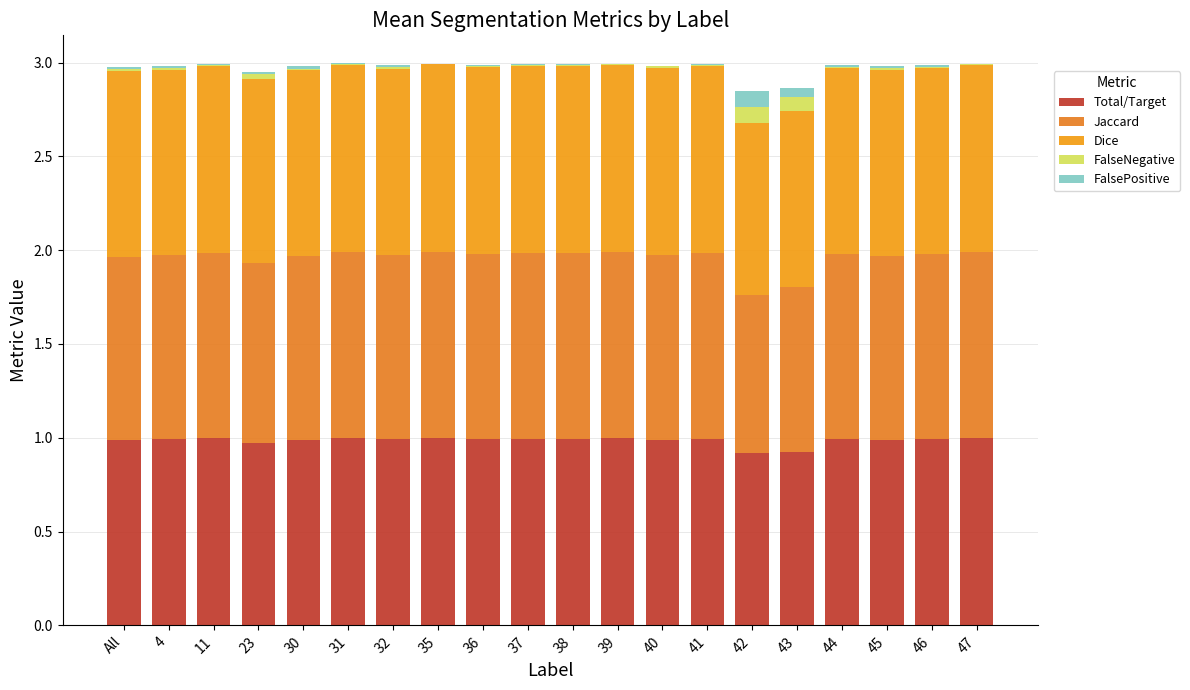

What is the label of the 14th bar from the right?

32